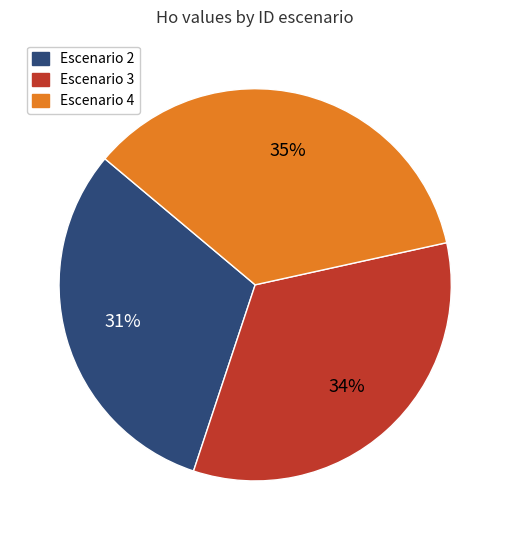

Does any single category account for the majority?

No